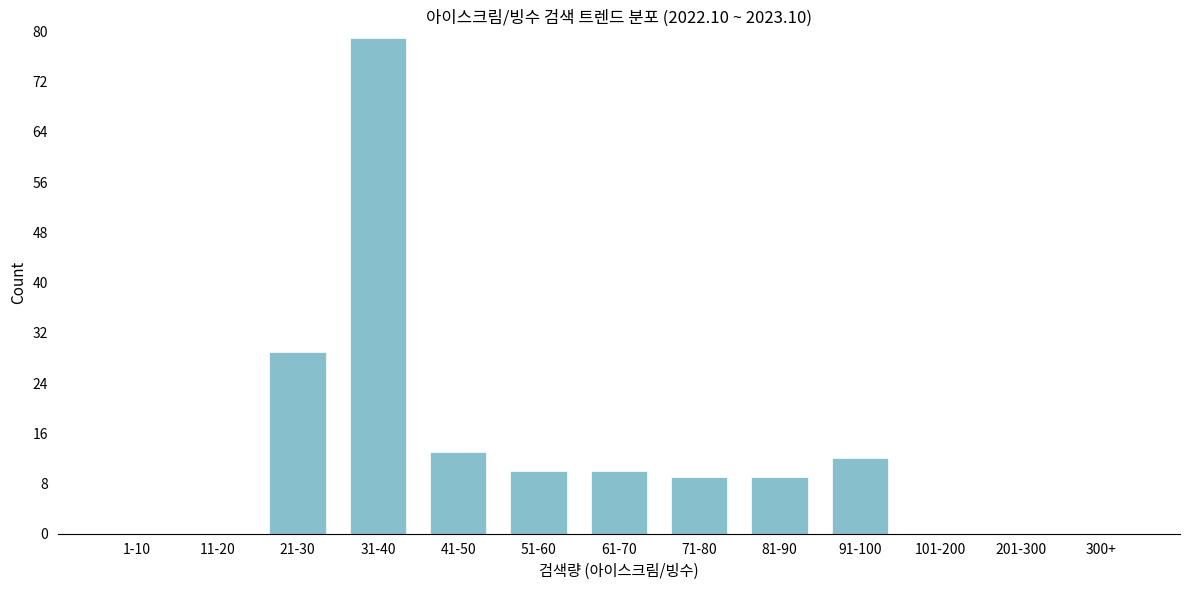

Reading left to right, what are all the values shown in this chart?

1-10=0	11-20=0	21-30=29	31-40=79	41-50=13	51-60=10	61-70=10	71-80=9	81-90=9	91-100=12	101-200=0	201-300=0	300+=0